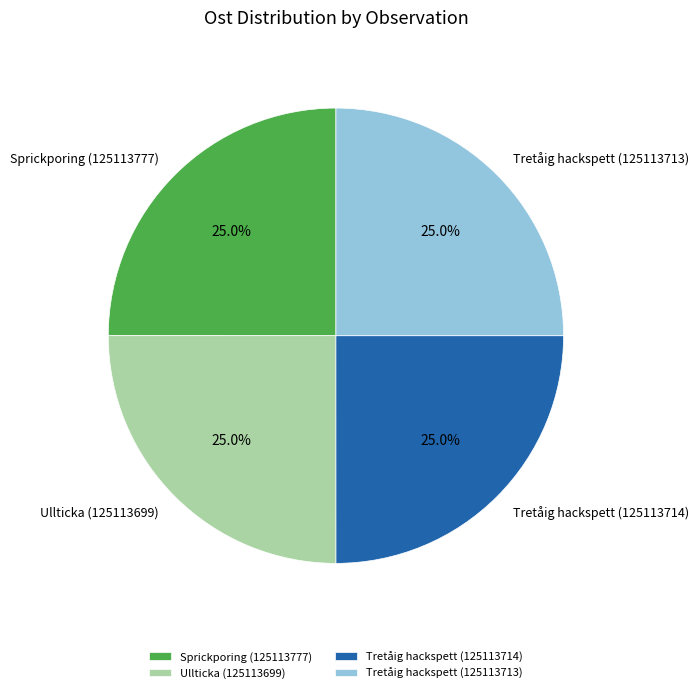

Count the number of slices in the pie.

4